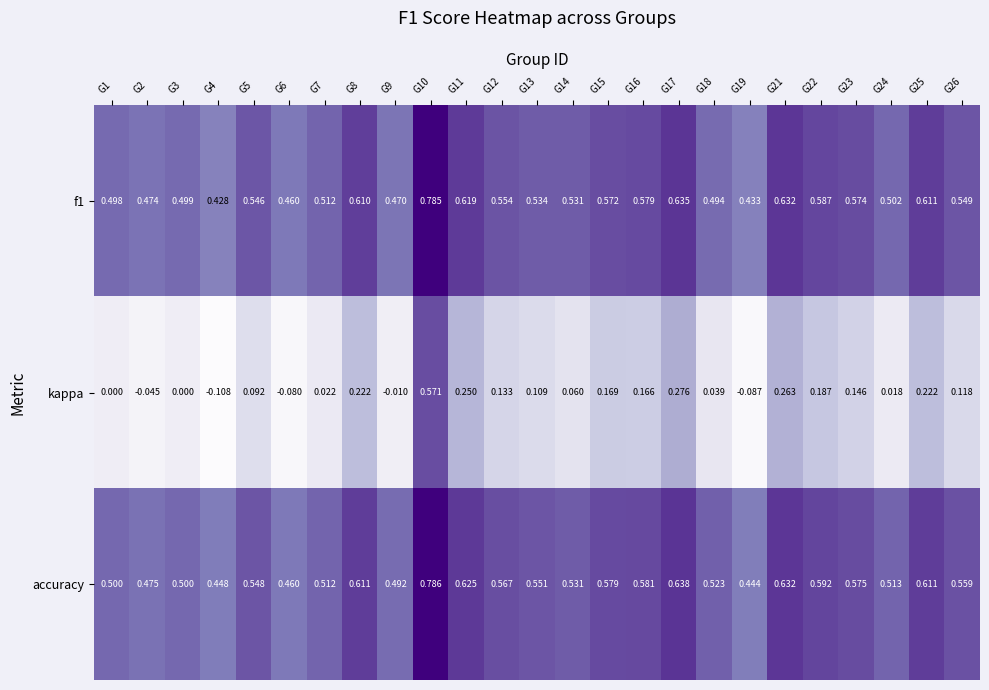

Which series has the widest spread of values?

kappa